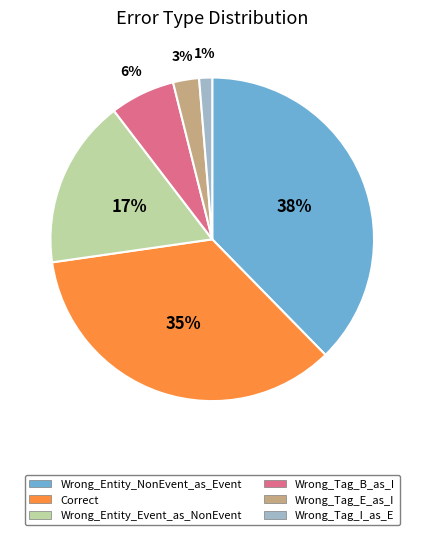

What percentage is the Wrong_Entity_Event_as_NonEvent slice, to the nearest percent?

17%